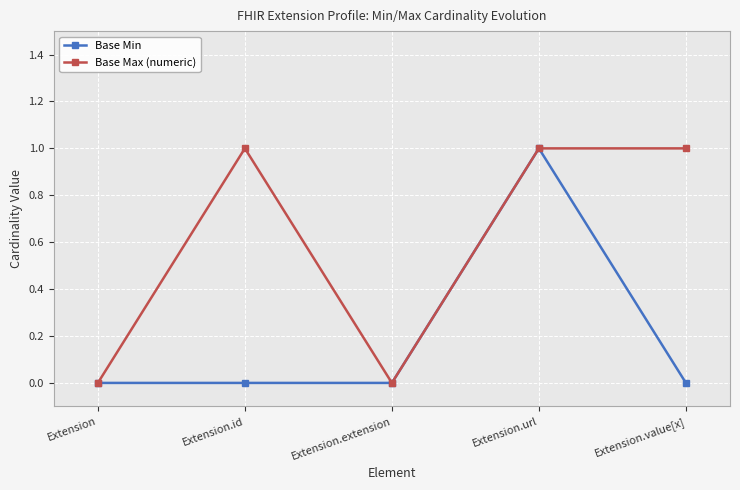

What position from the left is Extension.id?

2